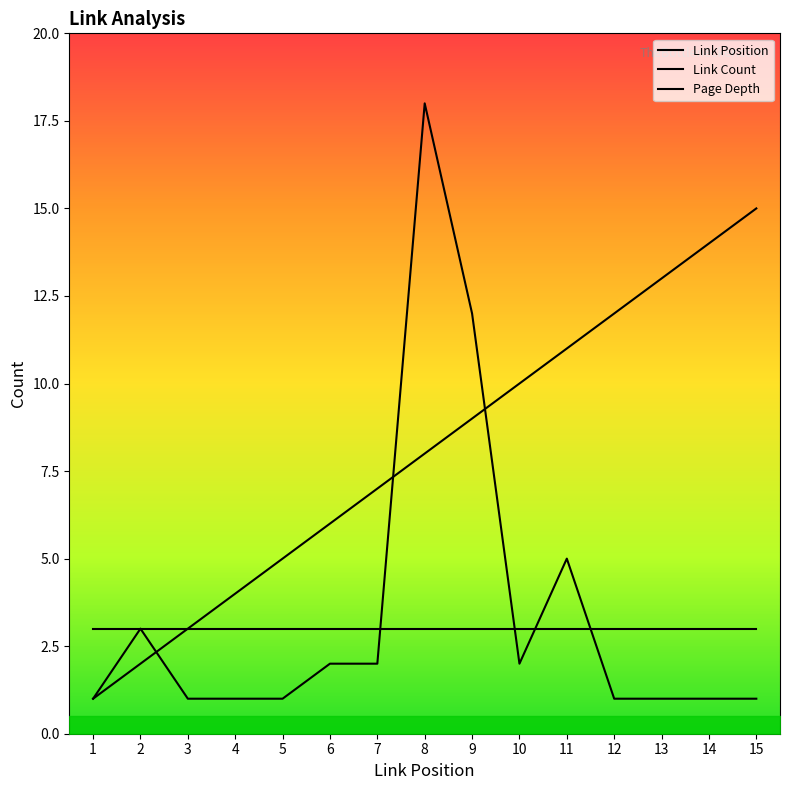

What is the highest value of the Link Position series?

15